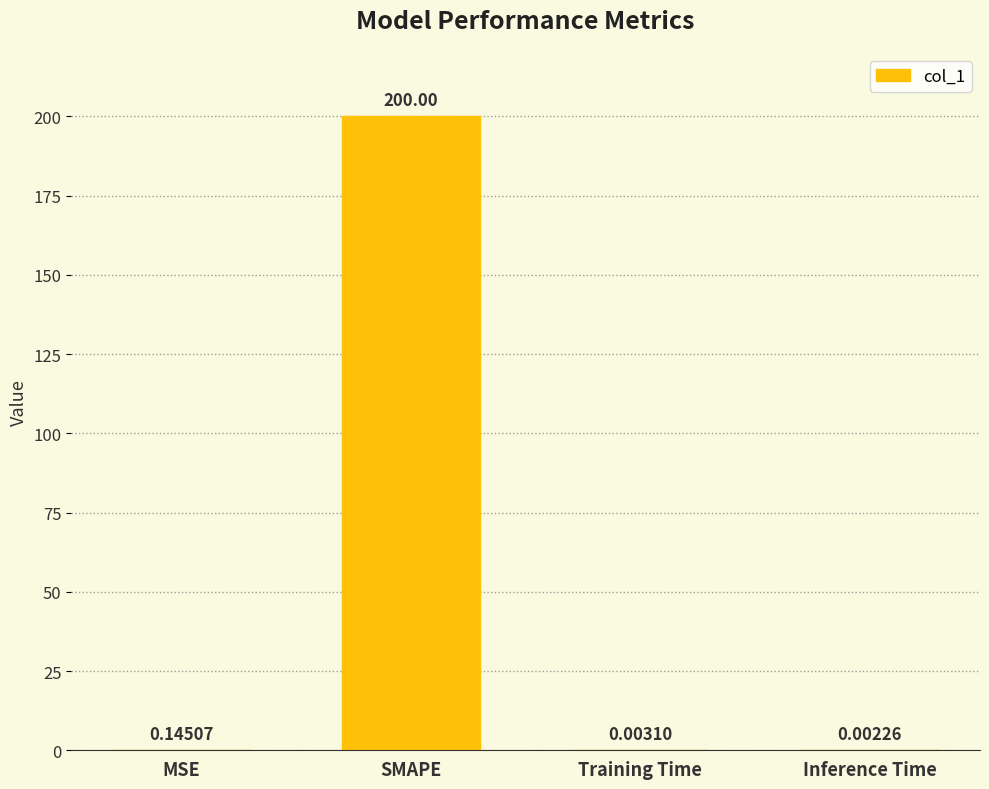

At which label is the value closest to 100?

MSE